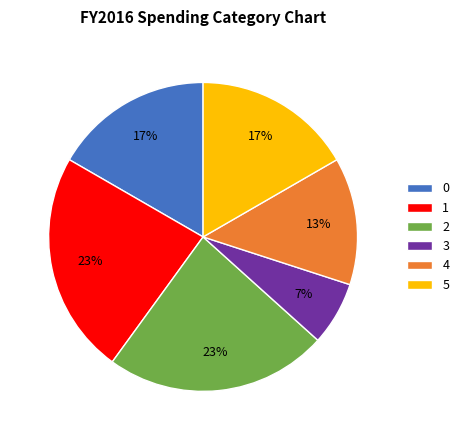

To the nearest percent, what is the average slice percentage?

17%